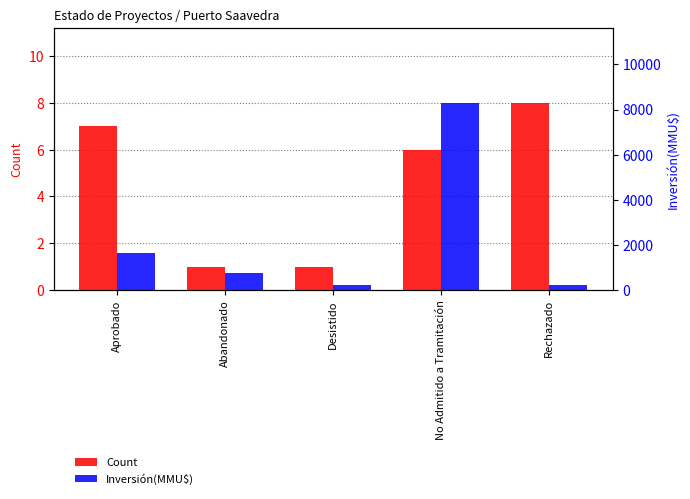

At which label is Inversión(MMU$) closest to 4250?

Aprobado